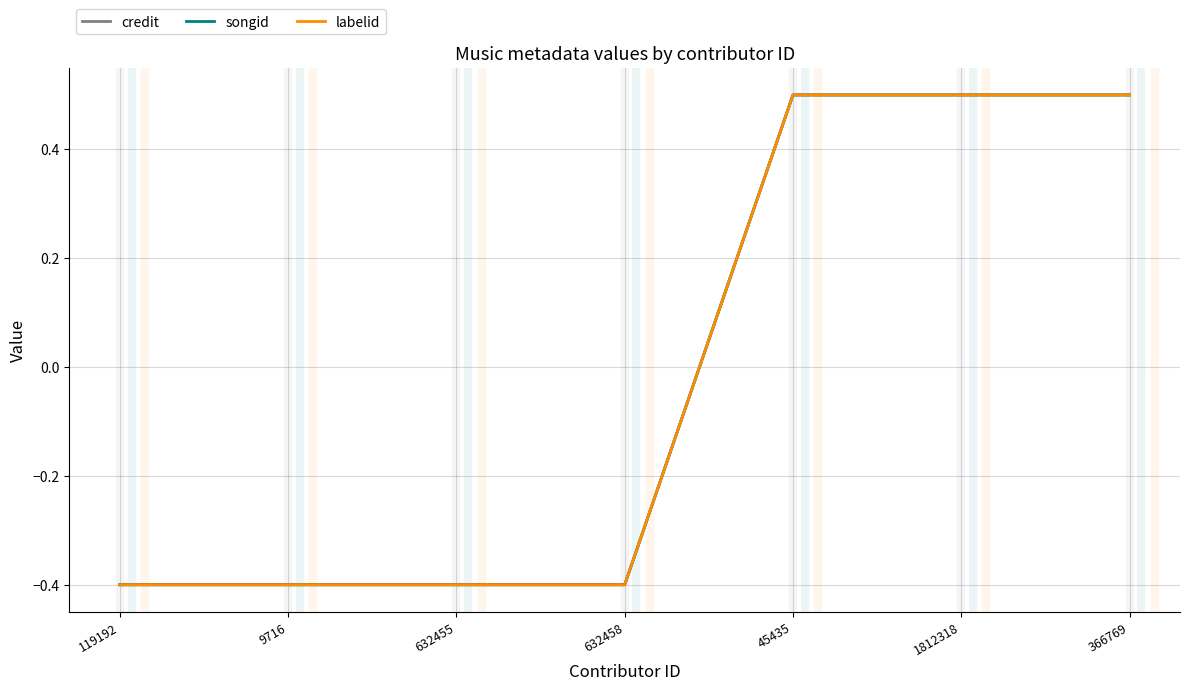

Does the chart have visible grid lines?

Yes